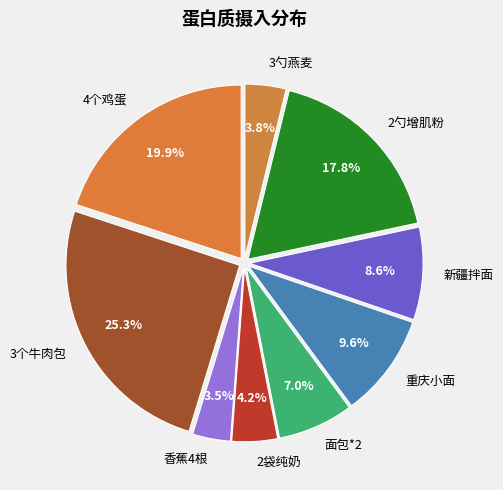

Combined, do 3勺燕麦 and 2袋纯奶 account for over 50%?

No